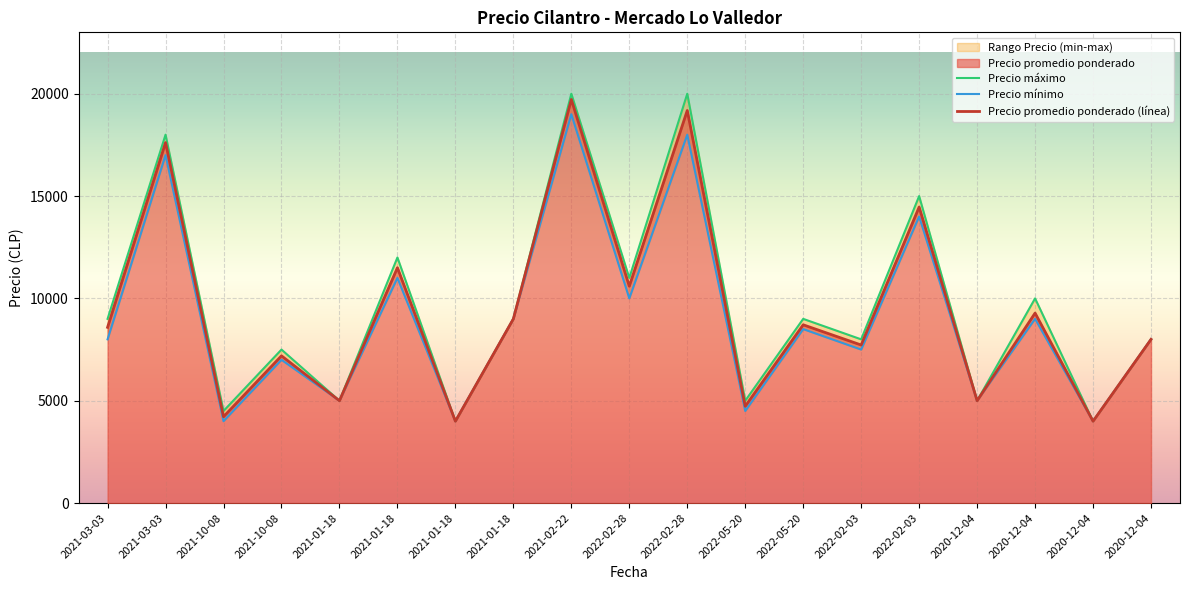

True or false: Precio minimo has more than 1 interior local peaks.

True